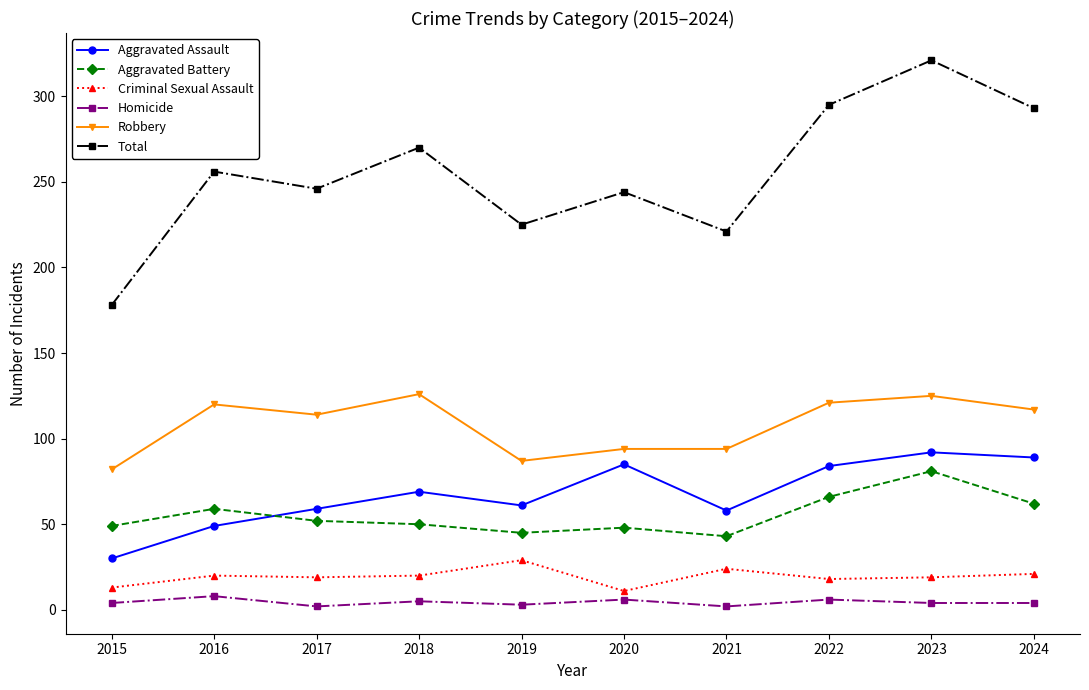

Is this an area chart (filled region under the line)?

No